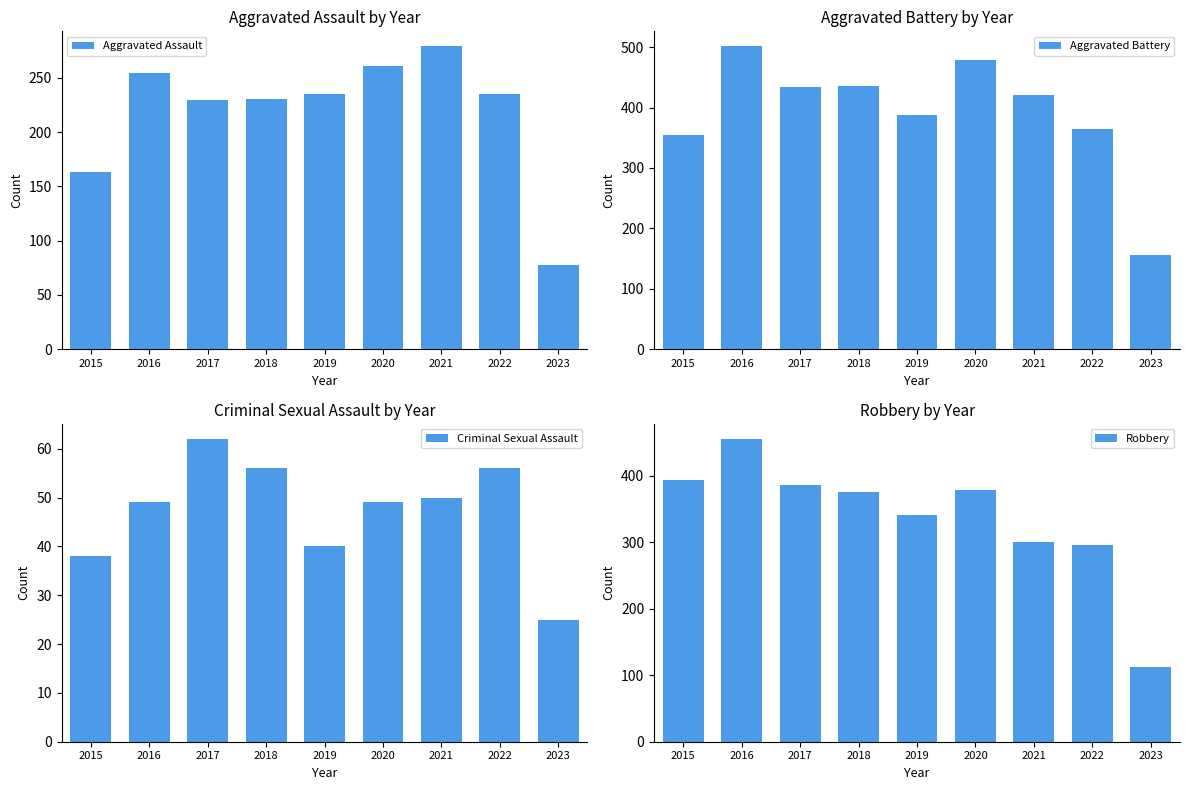

What is the value of the Criminal Sexual Assault bar at the 3rd from the left?

62